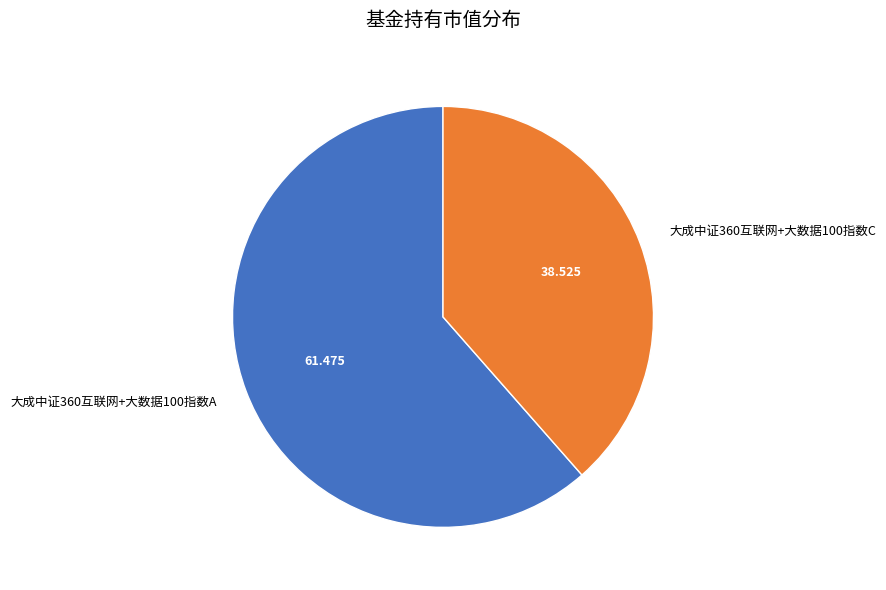

Is it true that 大成中证360互联网+大数据100指数A is 61% of the pie?

True